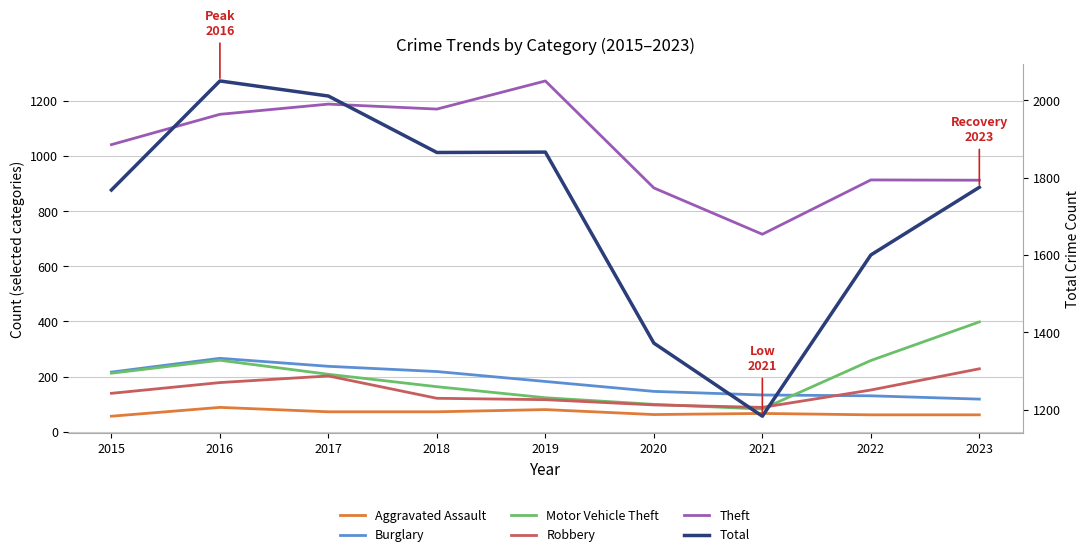

At how many categories does at least one series exceed 1071?

9